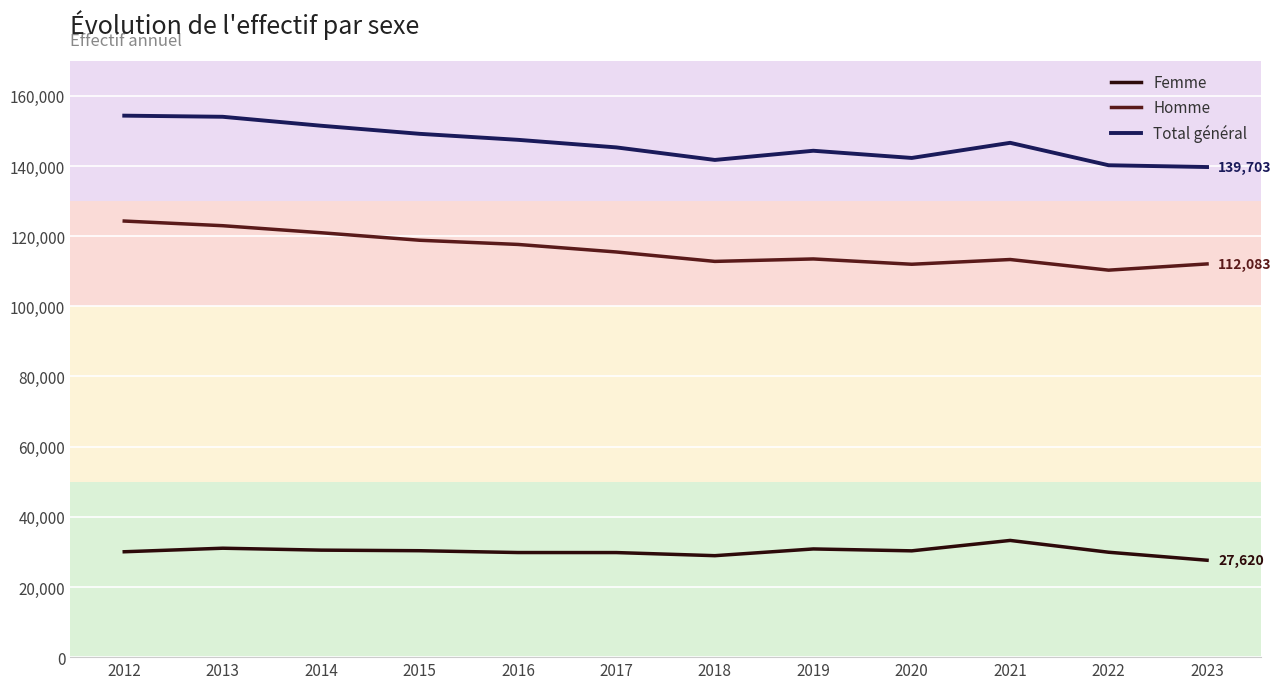

Which series has the largest range (max minus min)?

Total général